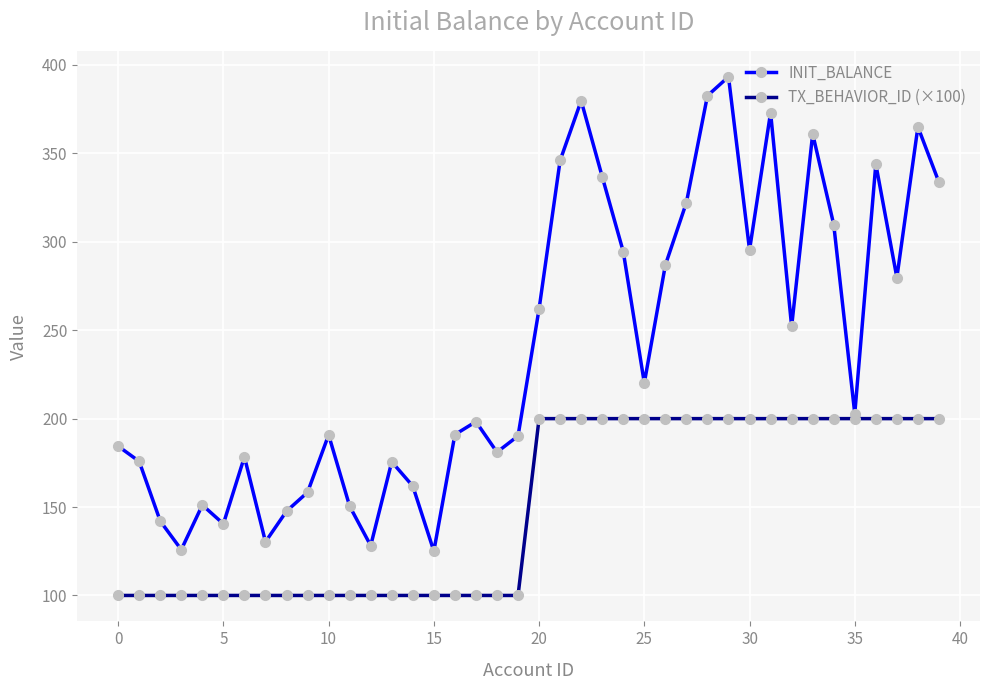

What is the smallest value displayed?

100.0